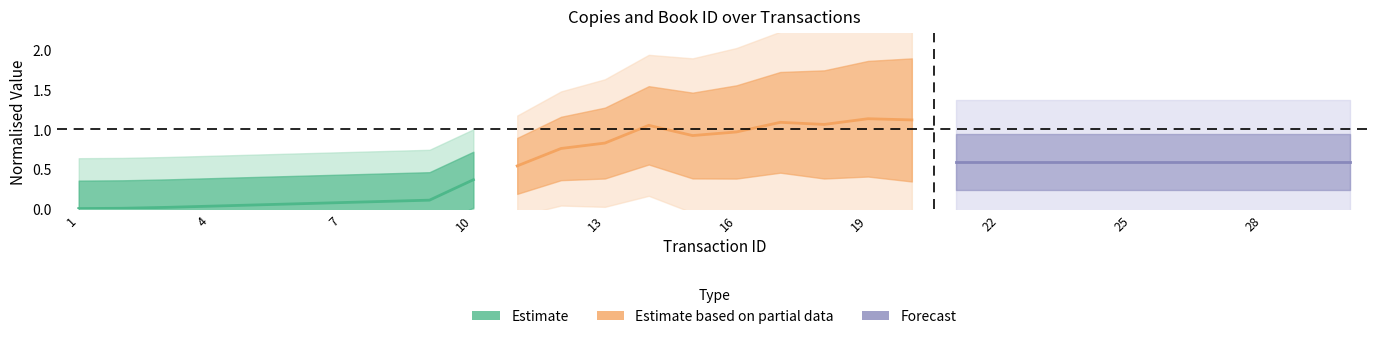

True or false: Estimate based on partial data and Estimate cross at least once.

False